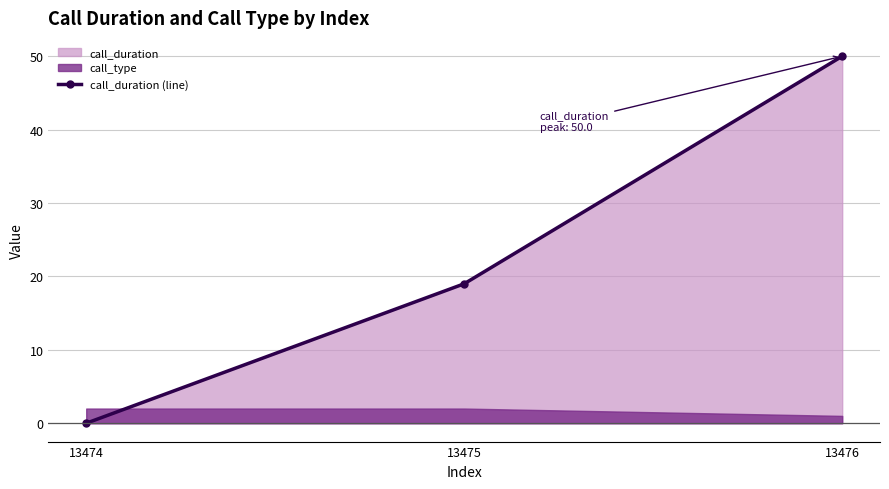

Is it true that the value at 13474 is -33?

False